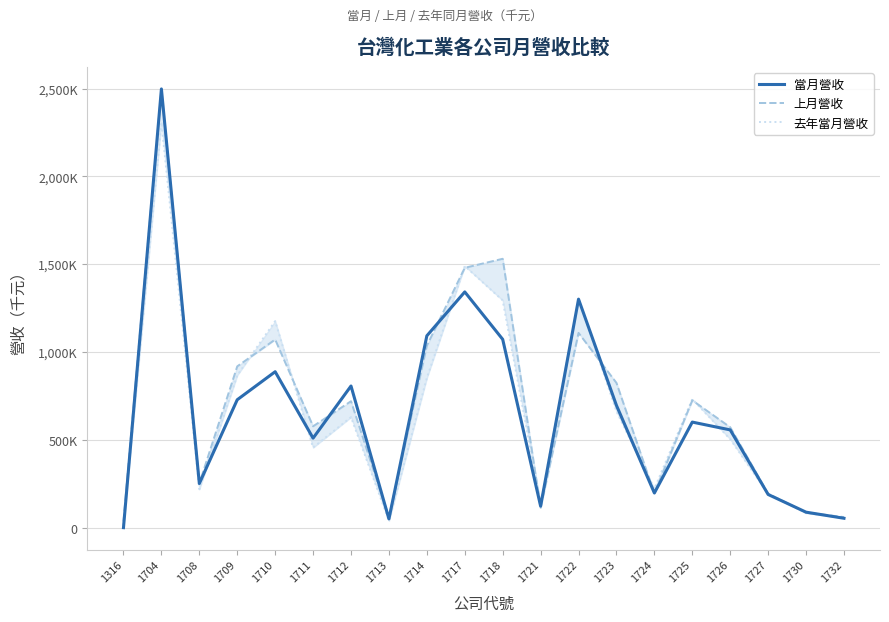

What is the difference between the 上月營收 values at 1712 and 1721?

606074